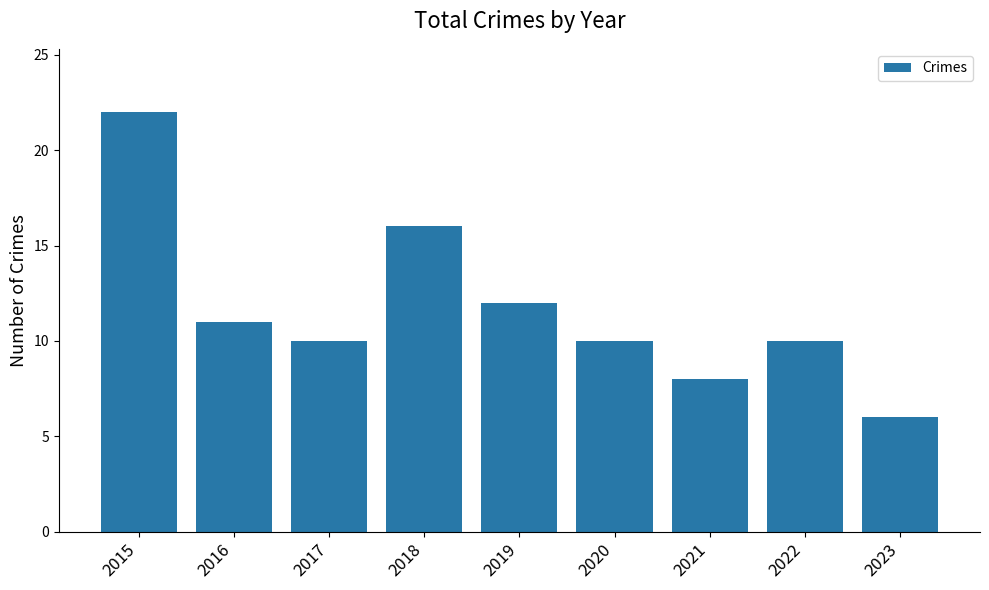

What is the value of the 2nd bar from the left?

11